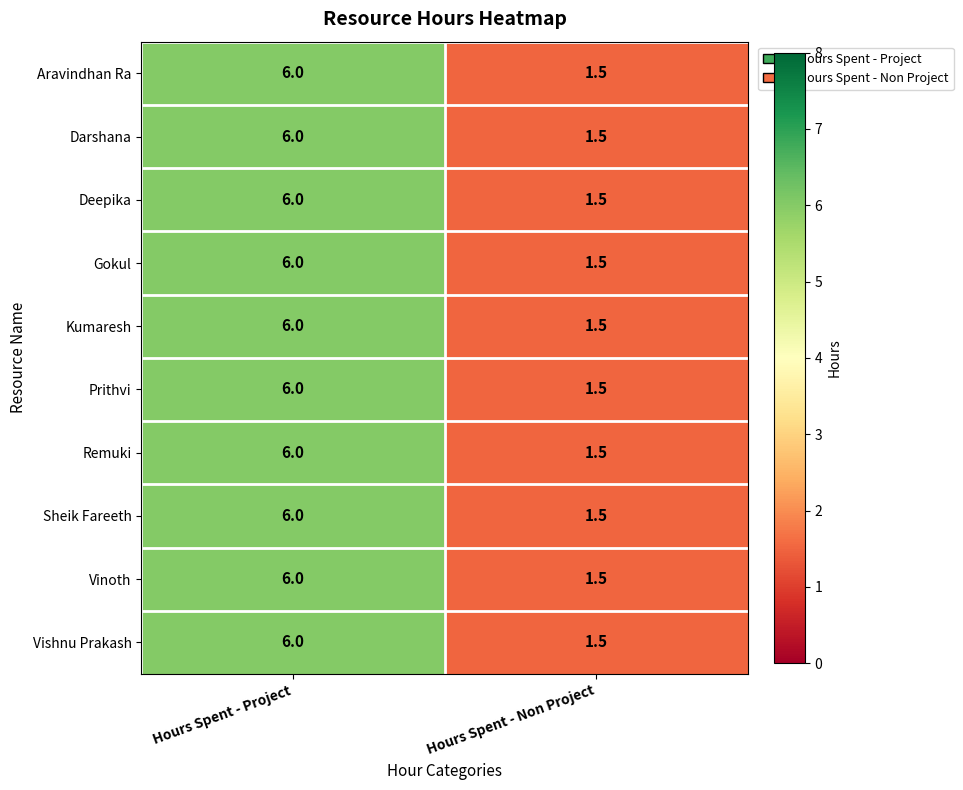

At which label does Deepika reach its minimum?

Hours Spent - Non Project